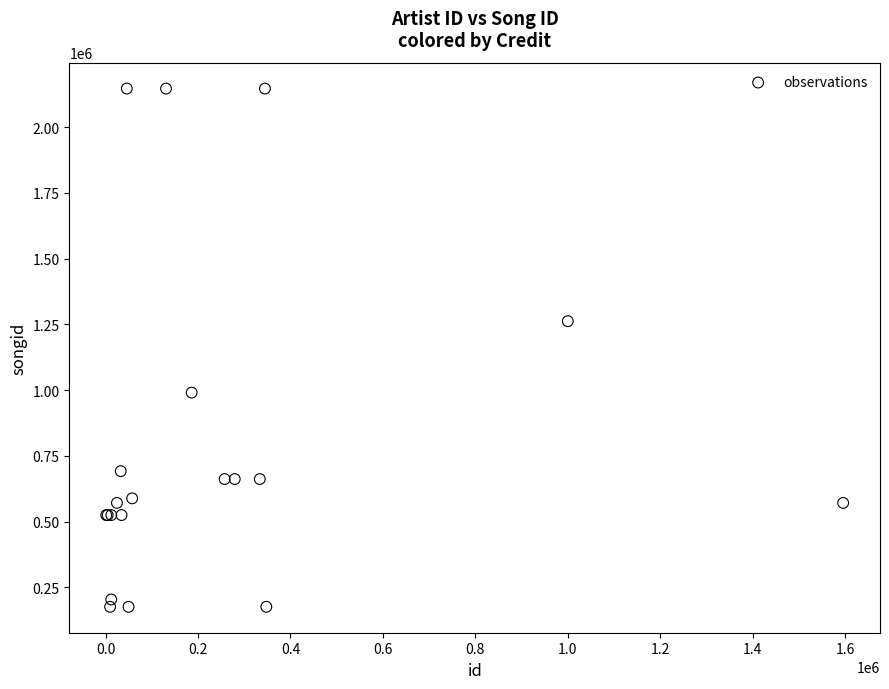

What Y value in the scatter plot is closest to 1161616?

1262387